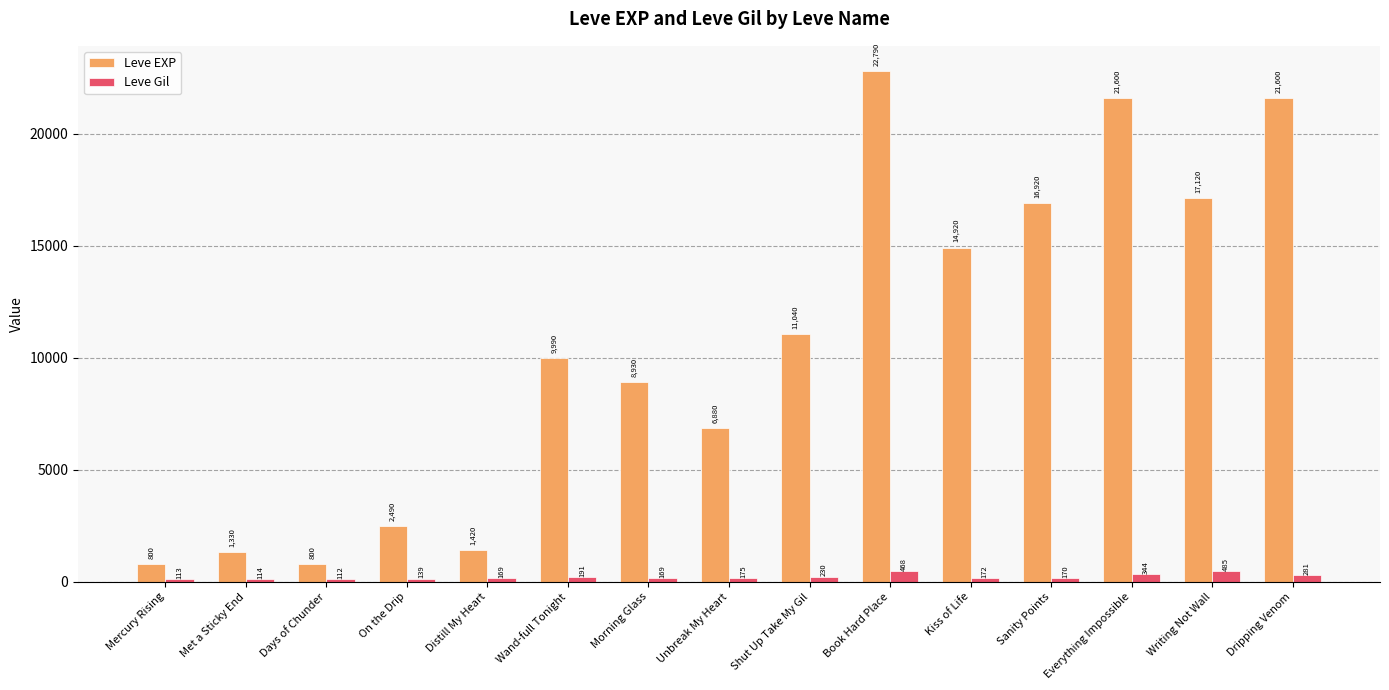

What is the spread (max minus min) of values at Everything Impossible?

21256